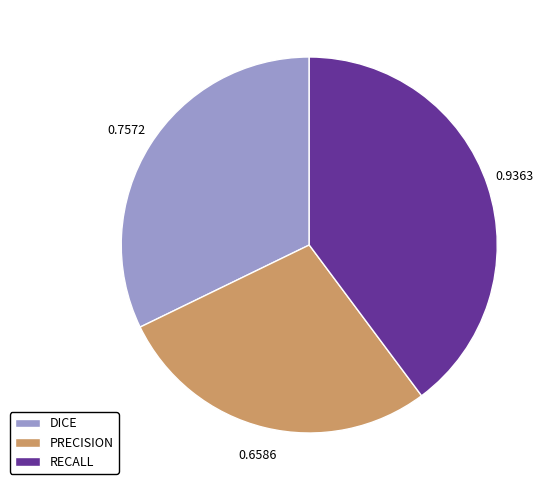

Does PRECISION represent more than half of the total?

No